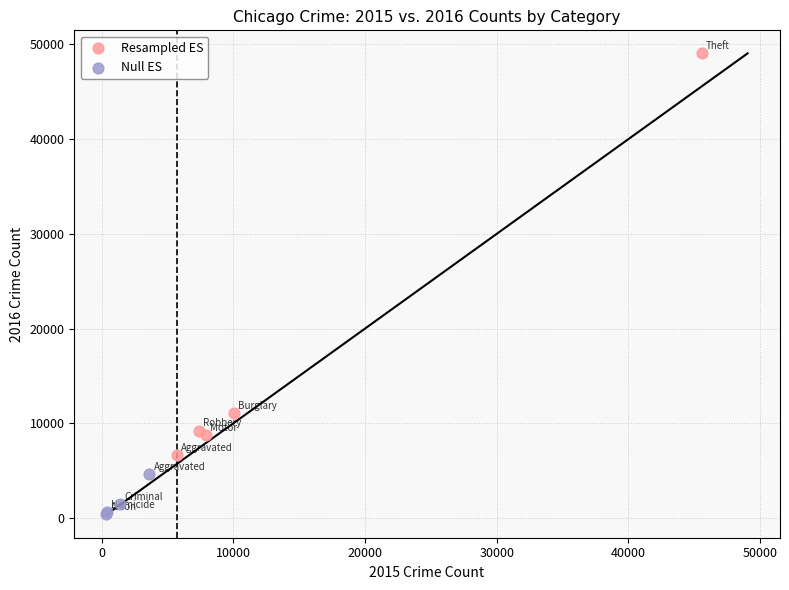

Which series reaches the maximum Y coordinate?

Resampled ES